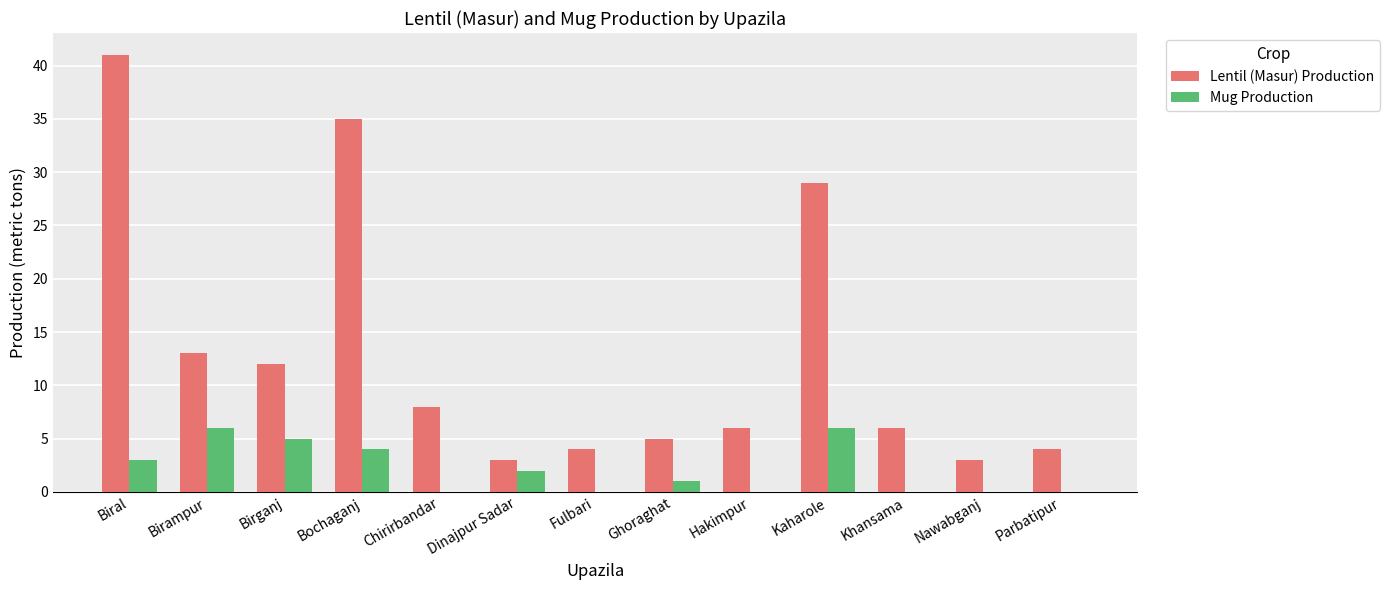

The value of Lentil (Masur) Production at Dinajpur Sadar is 1. True or false?

False